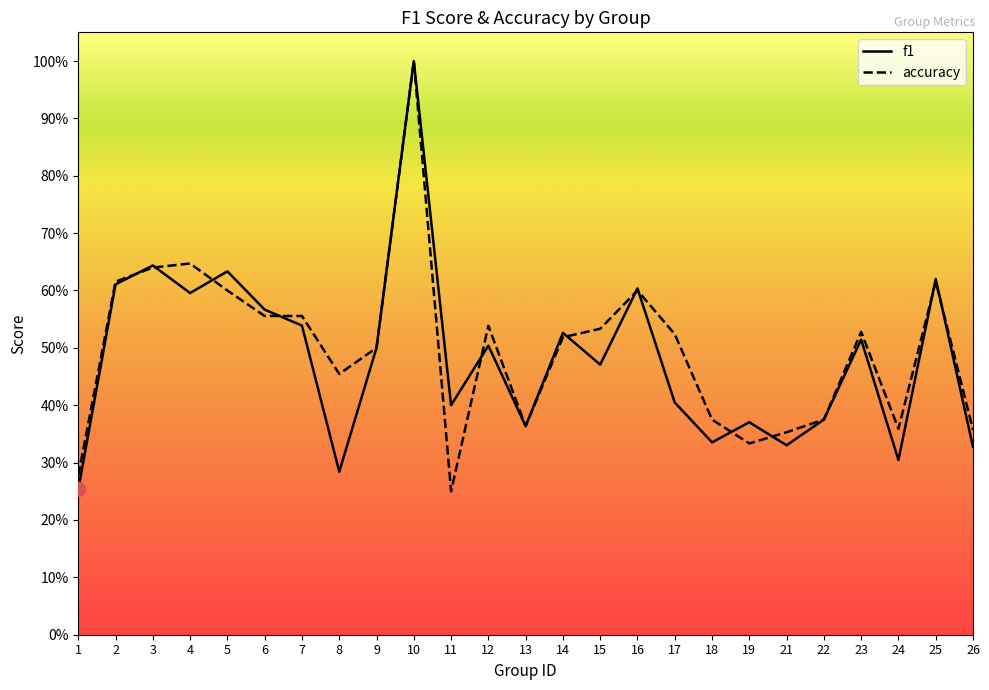

What is the sum of the f1 values at 19 and 3?

1.0